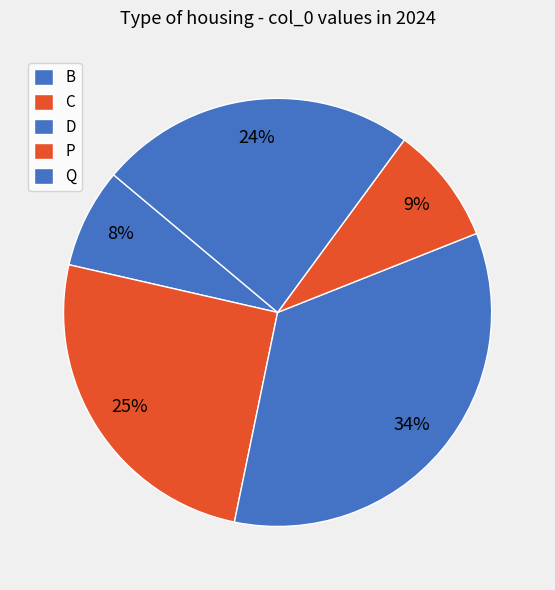

Count the number of slices in the pie.

5